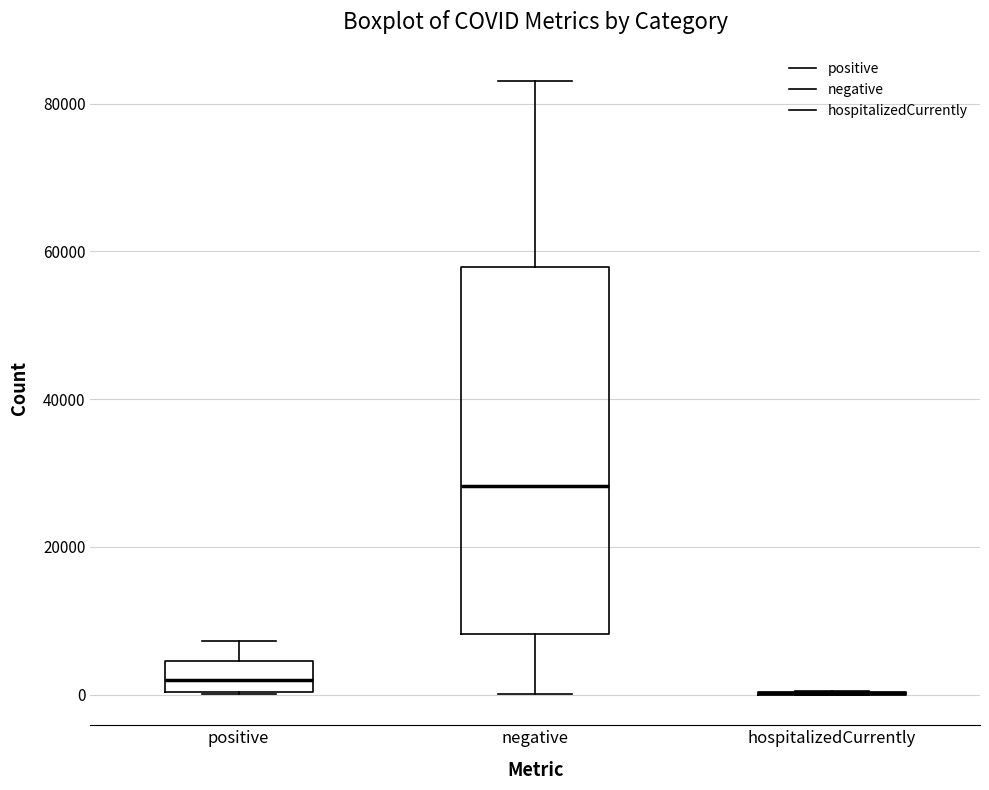

Reading left to right, read every box against the y-axis: the position of its median line, the range the box covers, and the ends of its whiskers. The values are not printed on the chart, so give them approximately, as read against the axis.

positive: median 2000, box 0 to 4000, whiskers 0 to 8000
negative: median 28000, box 8000 to 58000, whiskers 0 to 84000
hospitalizedCurrently: box collapsed to a line at 0, whiskers 0 to 0